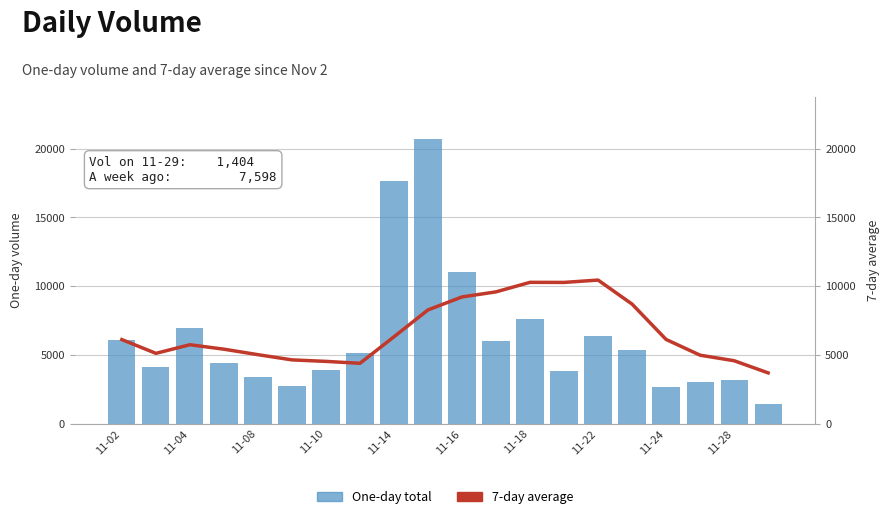

List the series in order of their overall mean, highest first.

7-day average, One-day total